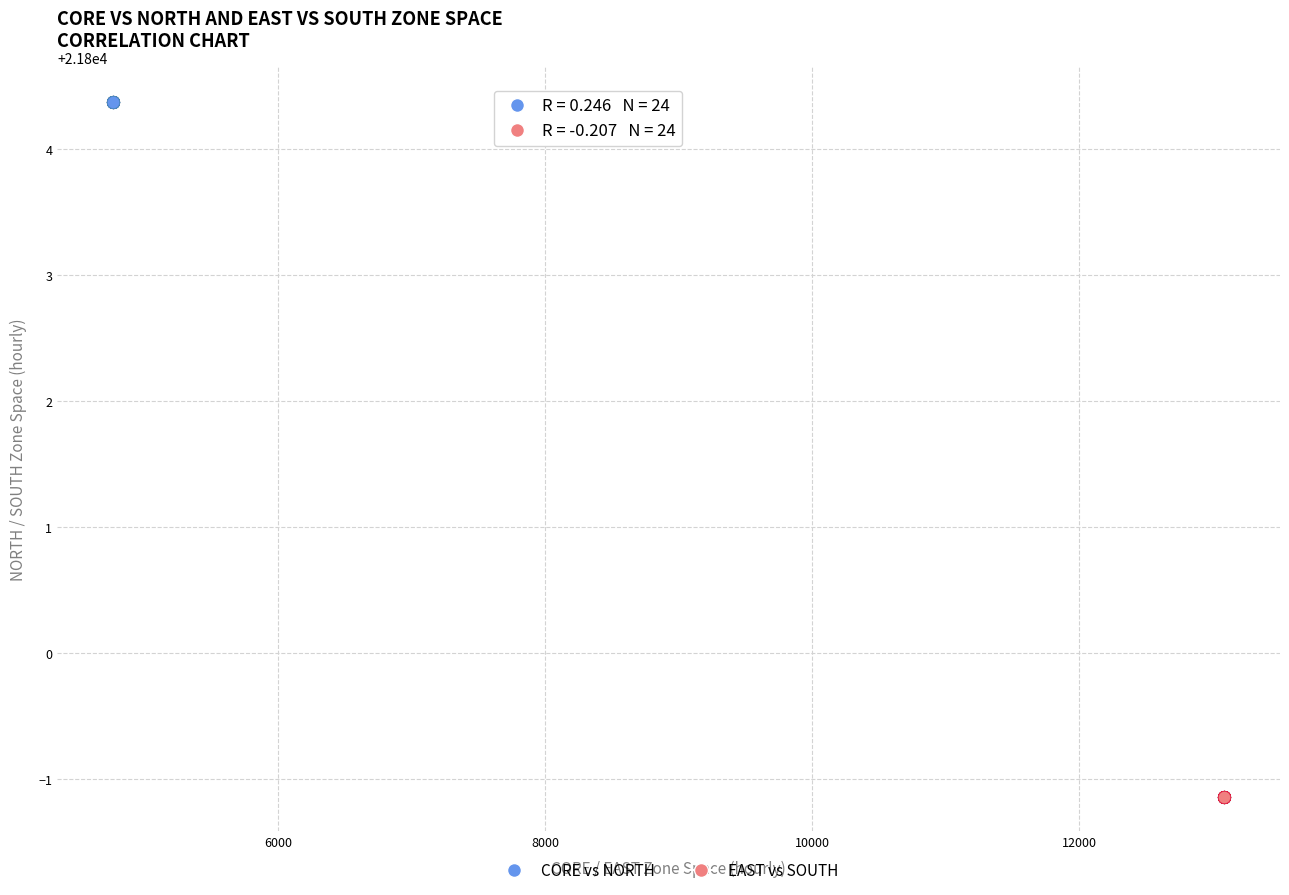

What are all the series names shown in the legend?

CORE vs NORTH, EAST vs SOUTH